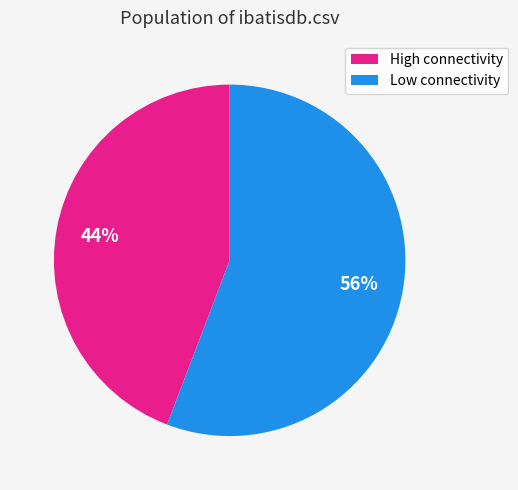

True or false: High connectivity accounts for 44% of the total.

True